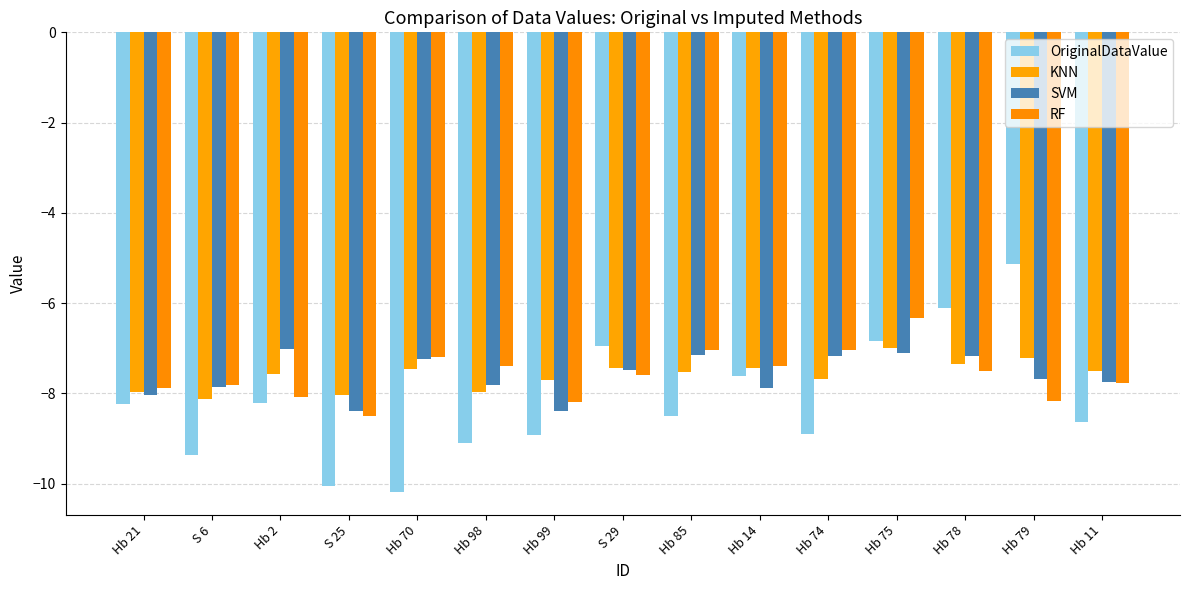

The value of RF at Hb 75 is -6.3. True or false?

True